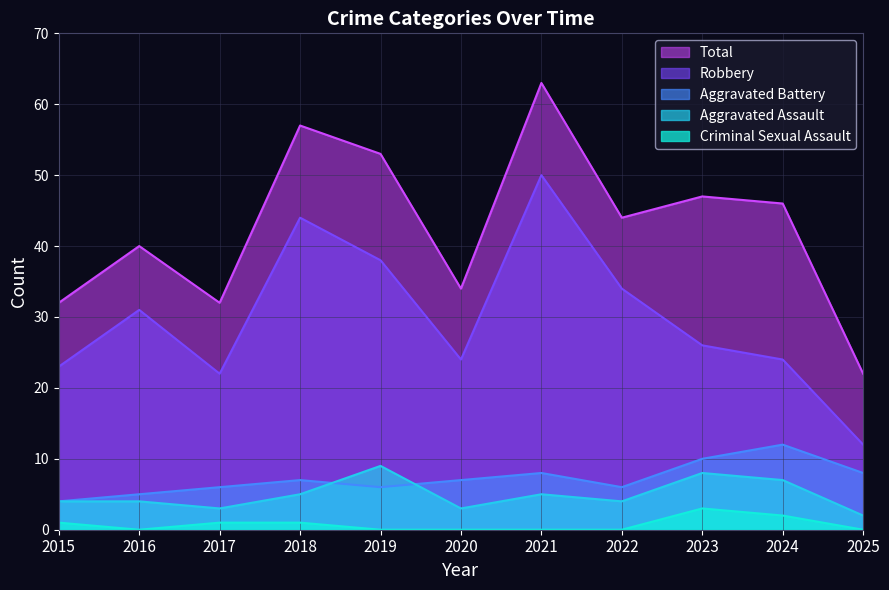

Reading left to right, list all the values displayed in this chart.

Aggravated Assault: 4	4	3	5	9	3	5	4	8	7	2
Aggravated Battery: 4	5	6	7	6	7	8	6	10	12	8
Criminal Sexual Assault: 1	0	1	1	0	0	0	0	3	2	0
Robbery: 23	31	22	44	38	24	50	34	26	24	12
Total: 32	40	32	57	53	34	63	44	47	46	22